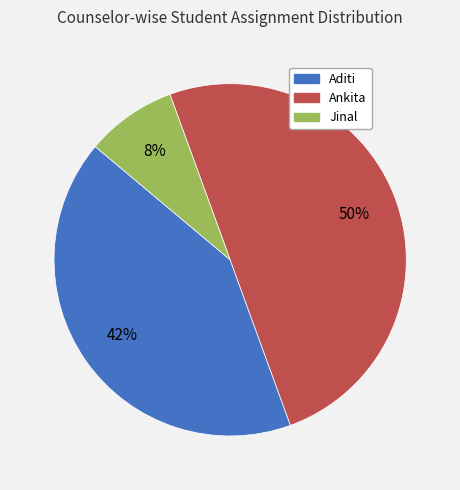

To the nearest percent, what is the combined percentage of Ankita and Aditi?

92%